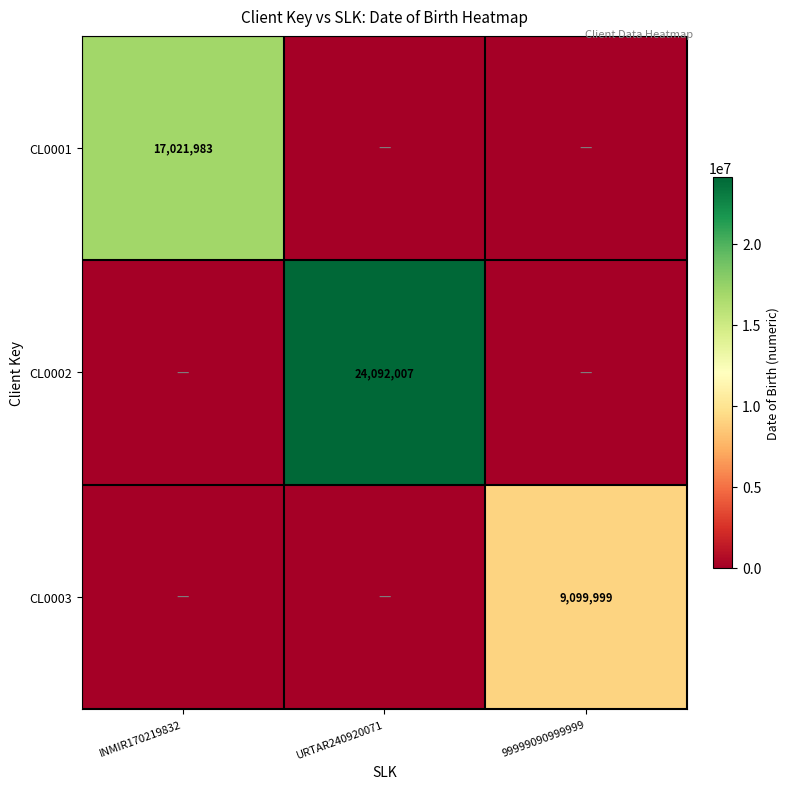

The value of CL0003 at 99999090999999 is 12992371. True or false?

False